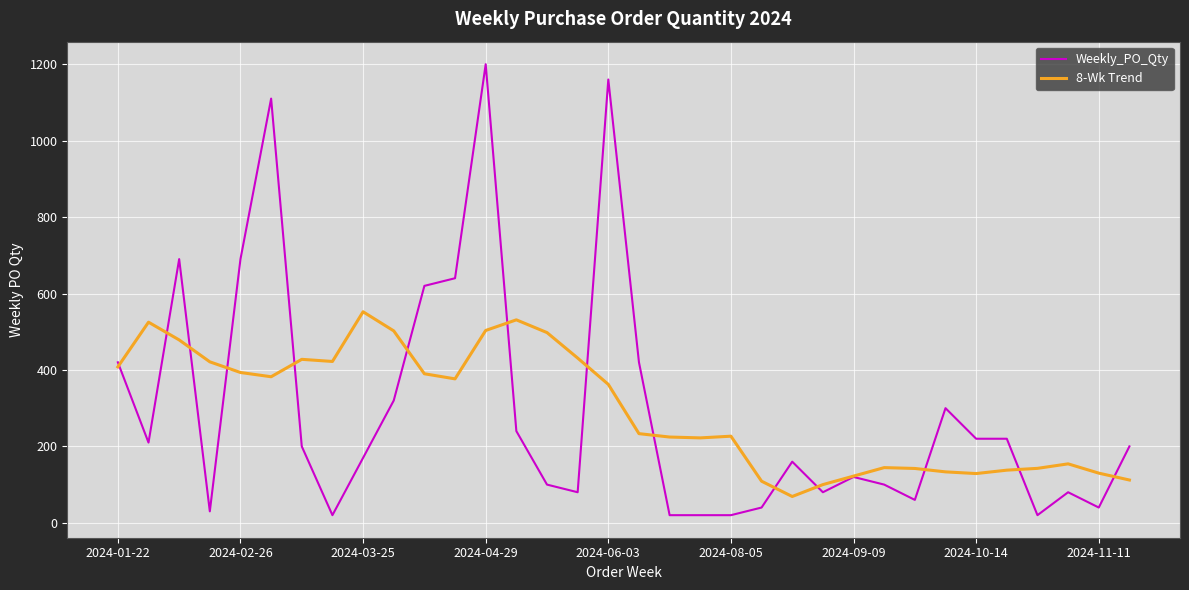

List the series in order of their peak value, lowest first.

8-Wk Trend, Weekly_PO_Qty